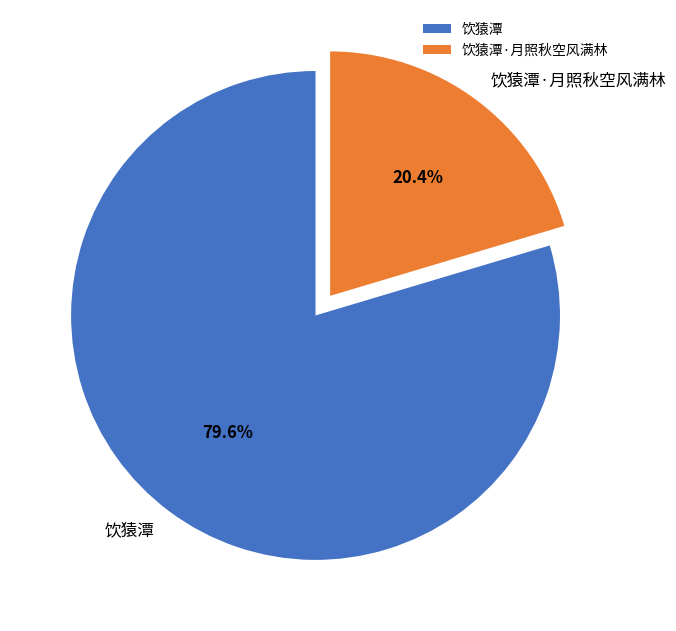

Is the sum of 饮猿潭·月照秋空风满林 and 饮猿潭 greater than half?

Yes